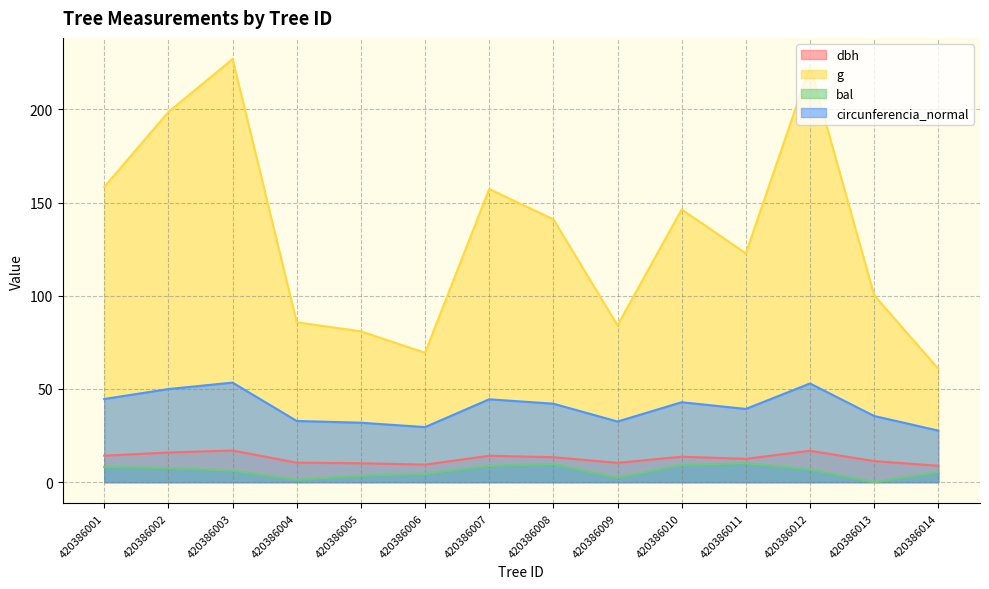

True or false: circunferencia_normal has more than 0 points higher than both neighbors.

True